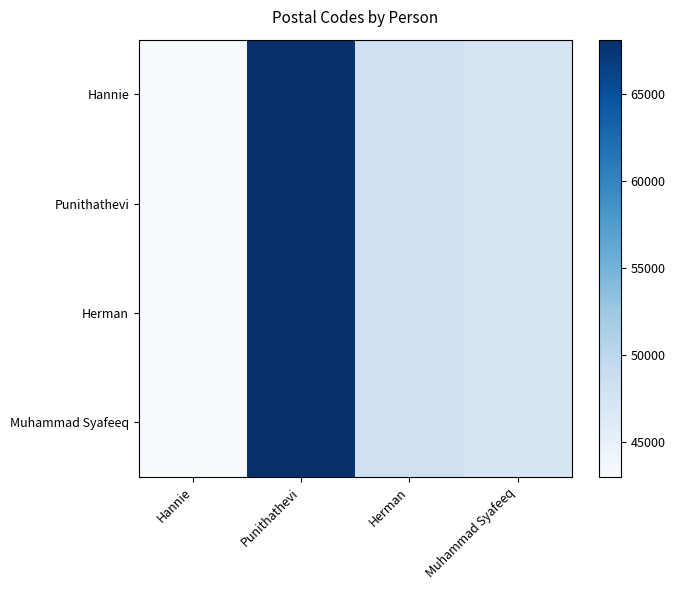

Reading left to right, what are all the values shown in this chart?

Hannie: Hannie=43000	Punithathevi=68100	Herman=48100	Muhammad Syafeeq=47180
Punithathevi: Hannie=43000	Punithathevi=68100	Herman=48100	Muhammad Syafeeq=47180
Herman: Hannie=43000	Punithathevi=68100	Herman=48100	Muhammad Syafeeq=47180
Muhammad Syafeeq: Hannie=43000	Punithathevi=68100	Herman=48100	Muhammad Syafeeq=47180